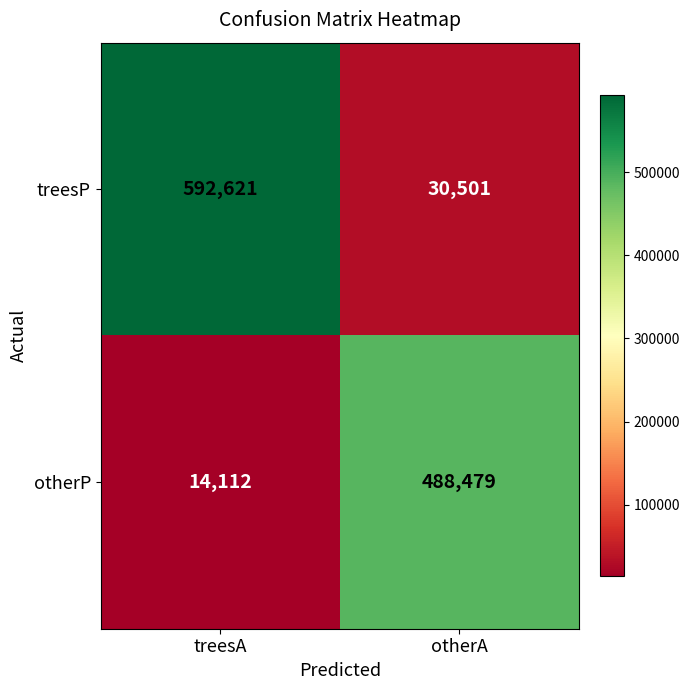

Which series has the largest total across all categories?

treesP